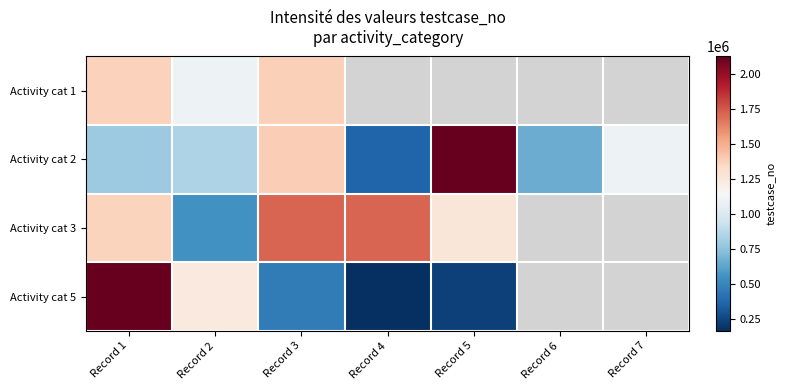

Between Record 7 and Record 6, which is larger?

Record 7